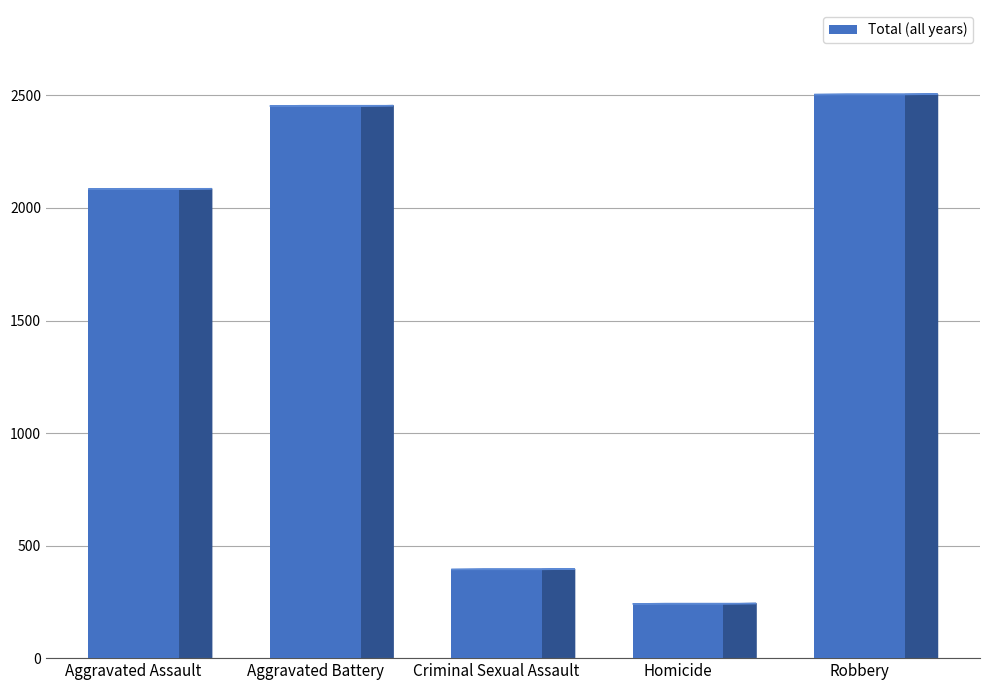

List the labels in order of value, largest first.

Robbery, Aggravated Battery, Aggravated Assault, Criminal Sexual Assault, Homicide